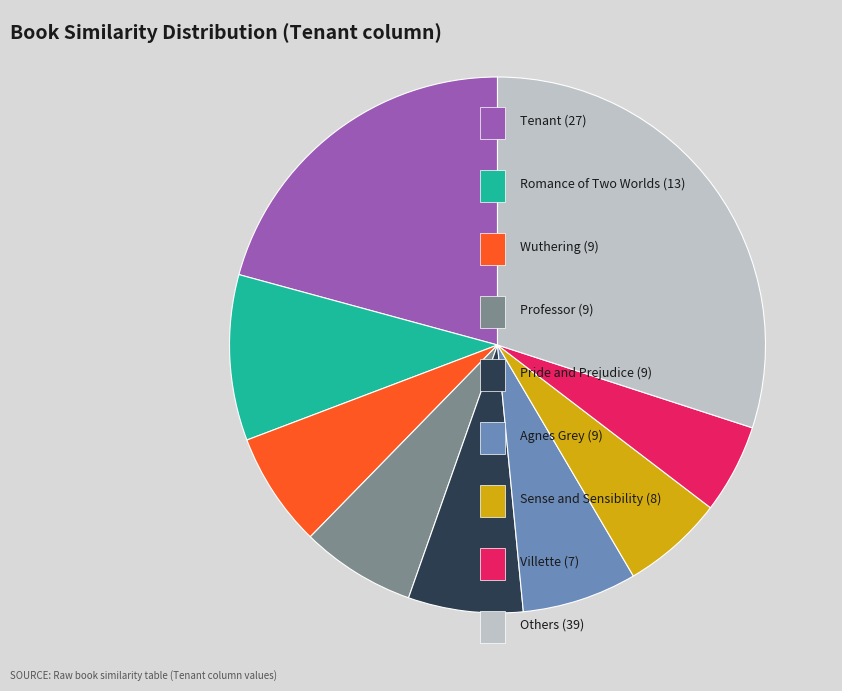

Is there any slice that represents more than half of the pie?

No